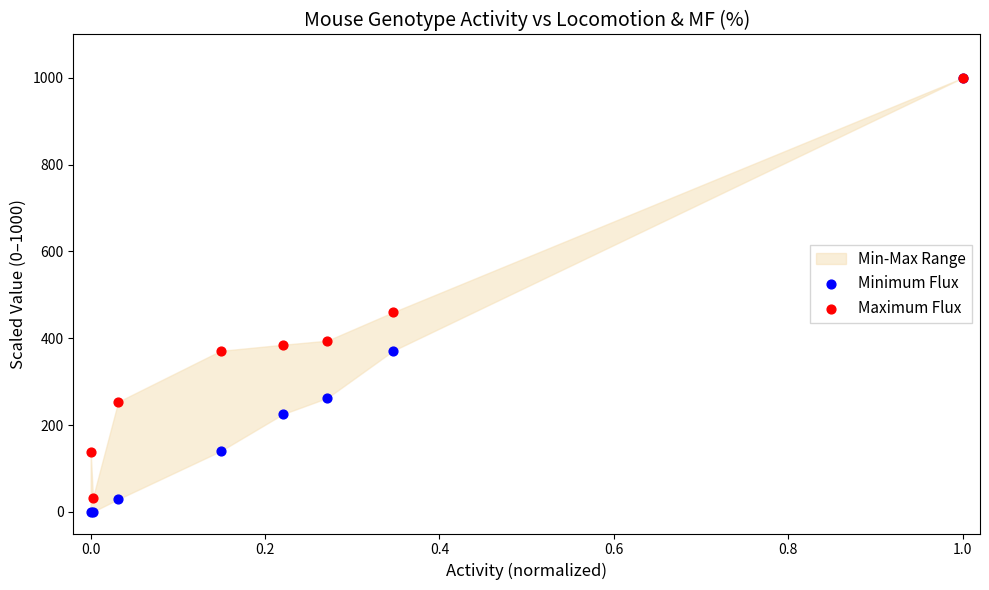

Which series reaches the minimum Y coordinate?

Minimum Flux